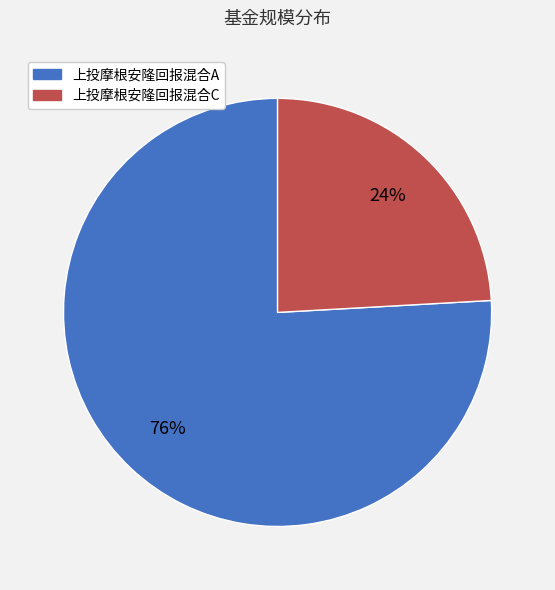

What is the largest slice in the pie chart?

上投摩根安隆回报混合A